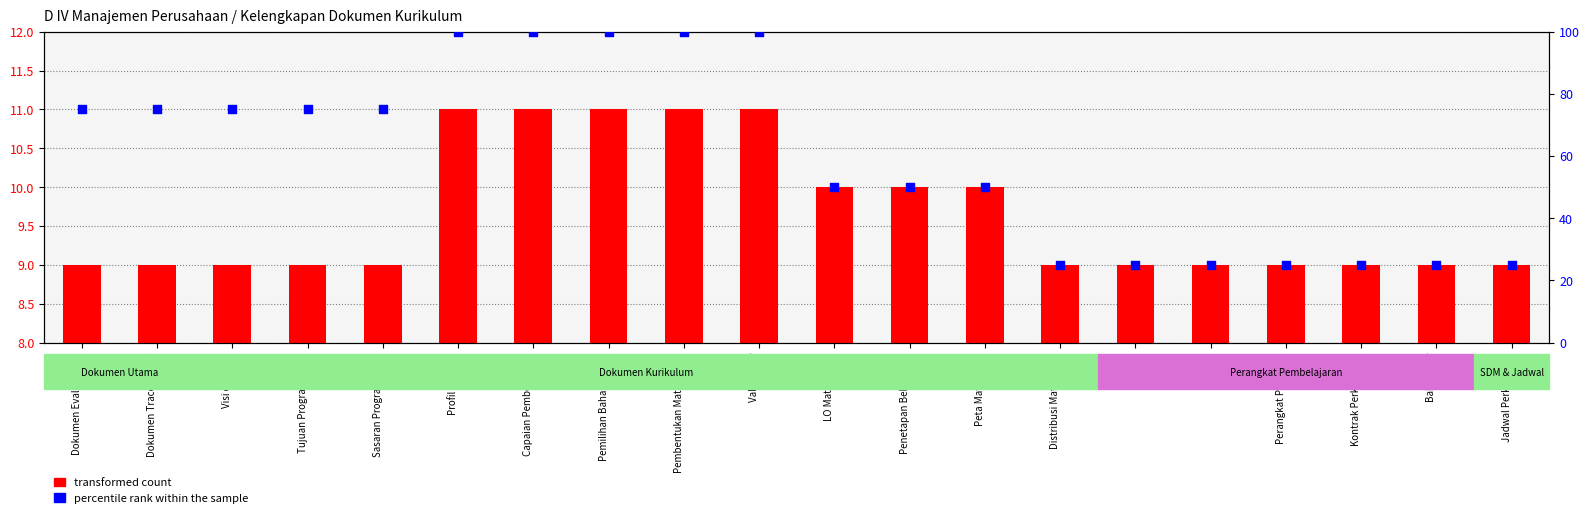

Which series has the widest spread of Y values?

percentile rank within the sample